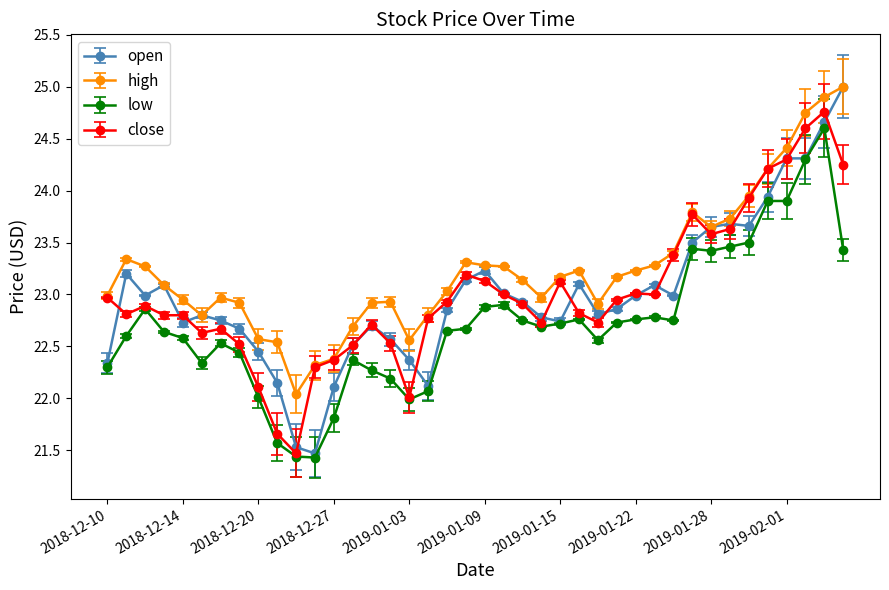

True or false: high and low intersect in this chart.

False